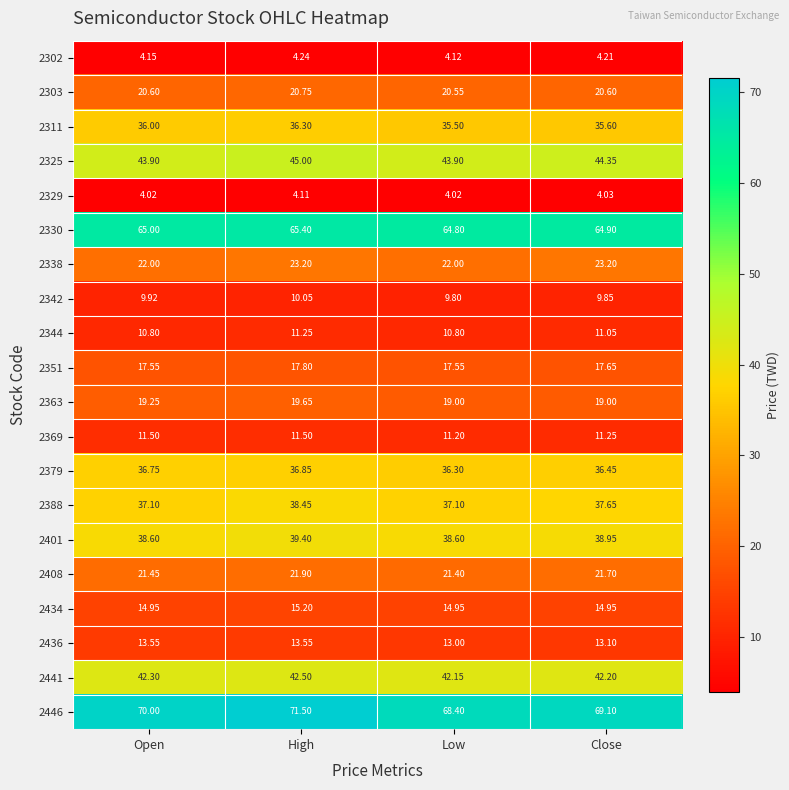

Rank the categories by 2446 value from highest to lowest.

High, Open, Close, Low